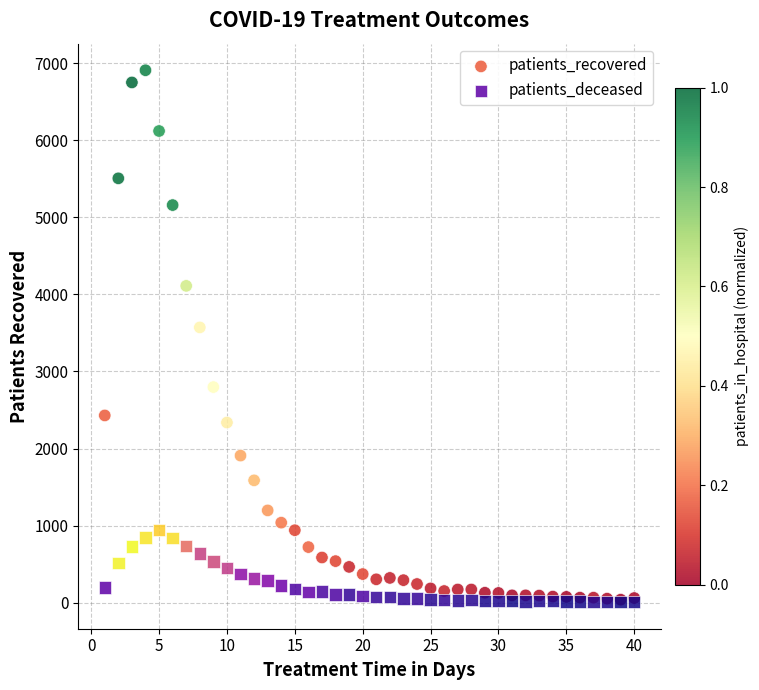

Which series reaches the maximum Y coordinate?

patients_recovered